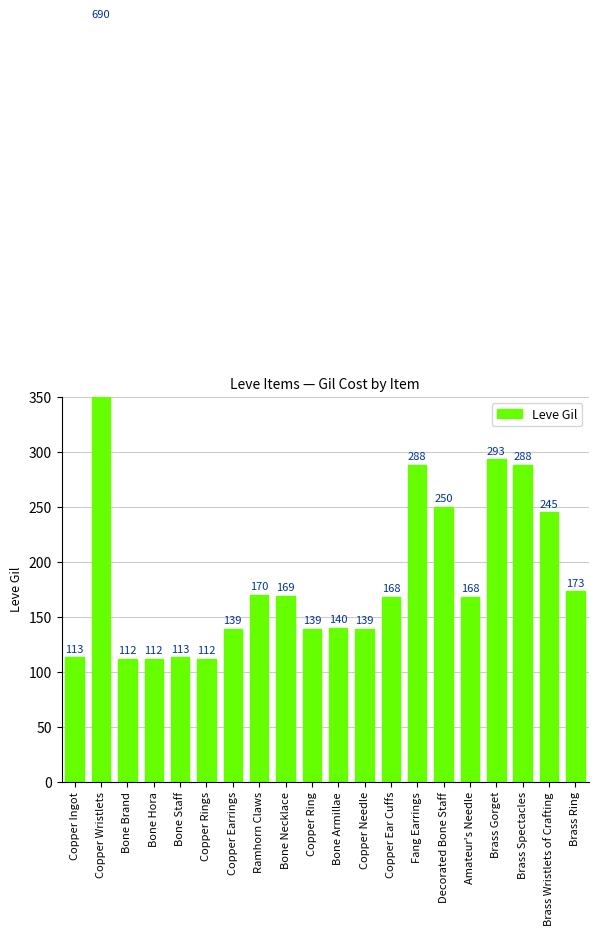

What is the change in value from Bone Hora to Bone Armillae?

+28